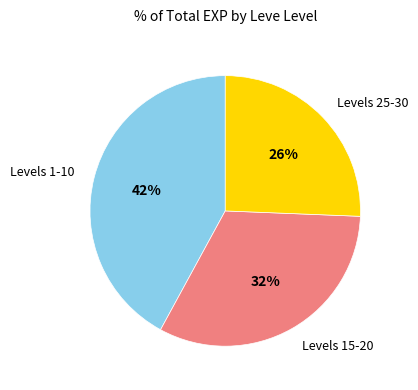

Is it true that Levels 15-20 is 32% of the pie?

True